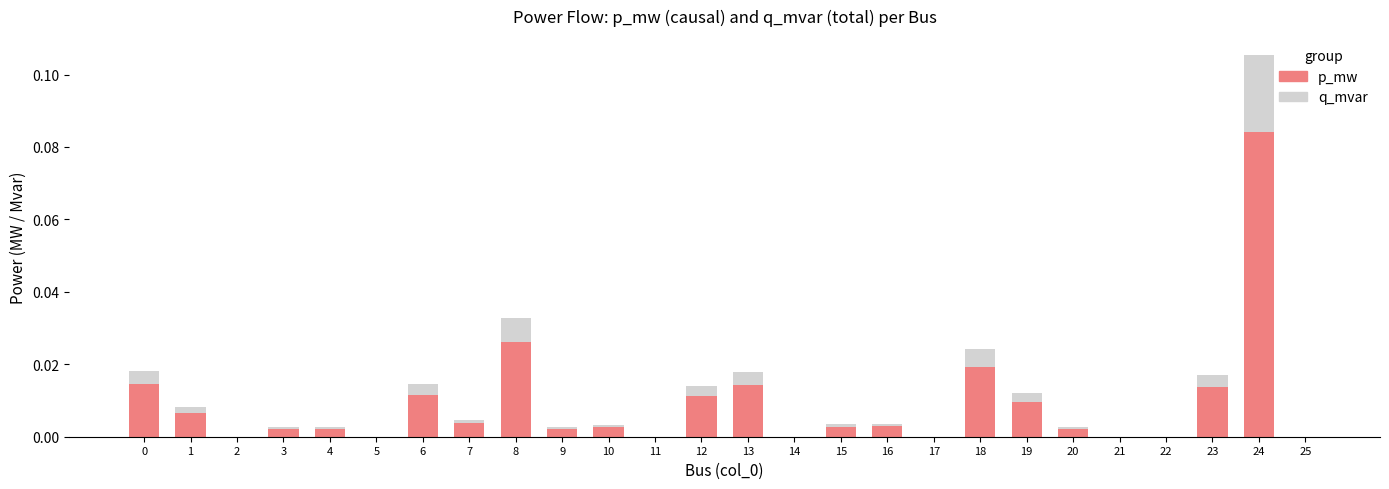

What is the sum of all p_mw values?

0.2